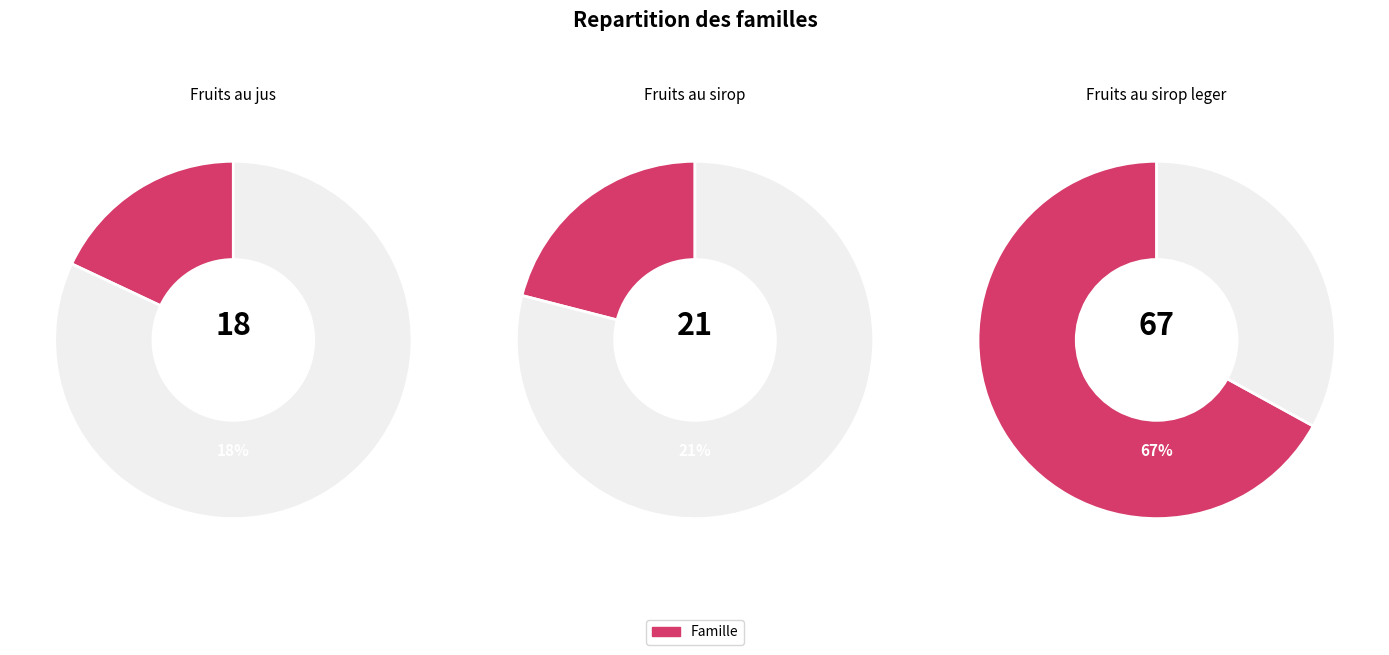

Count the number of slices in the pie.

3